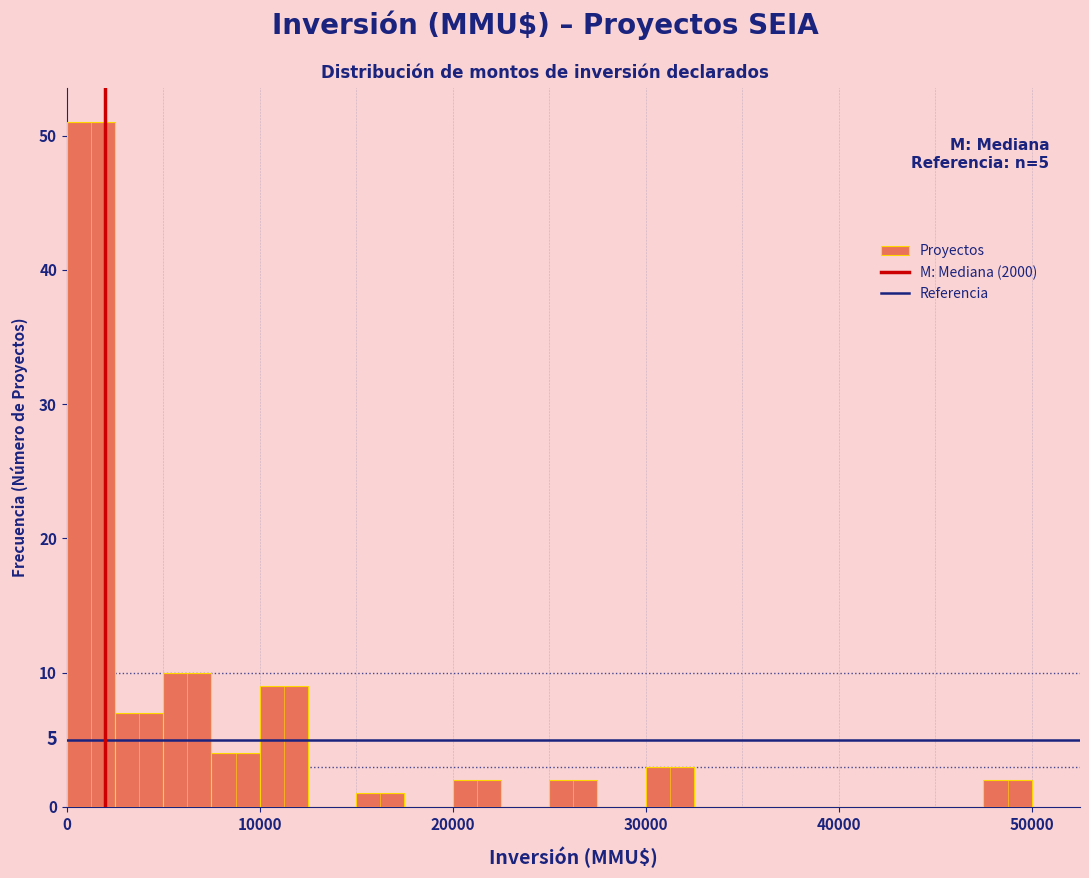

Read against the x-axis, roughly where is the centre of the tallest bar?

1000